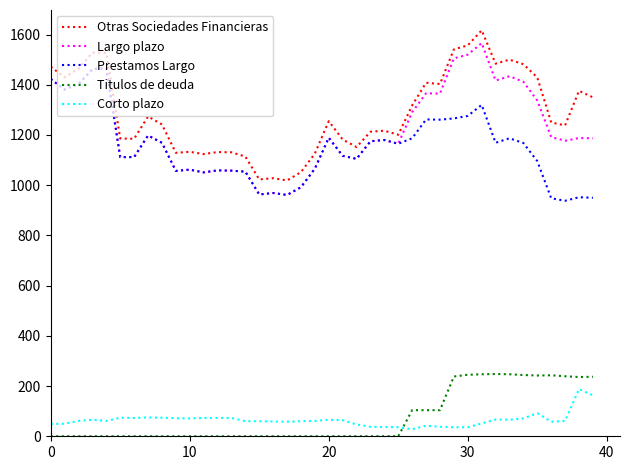

True or false: Corto plazo and Otras Sociedades Financieras cross at least once.

False